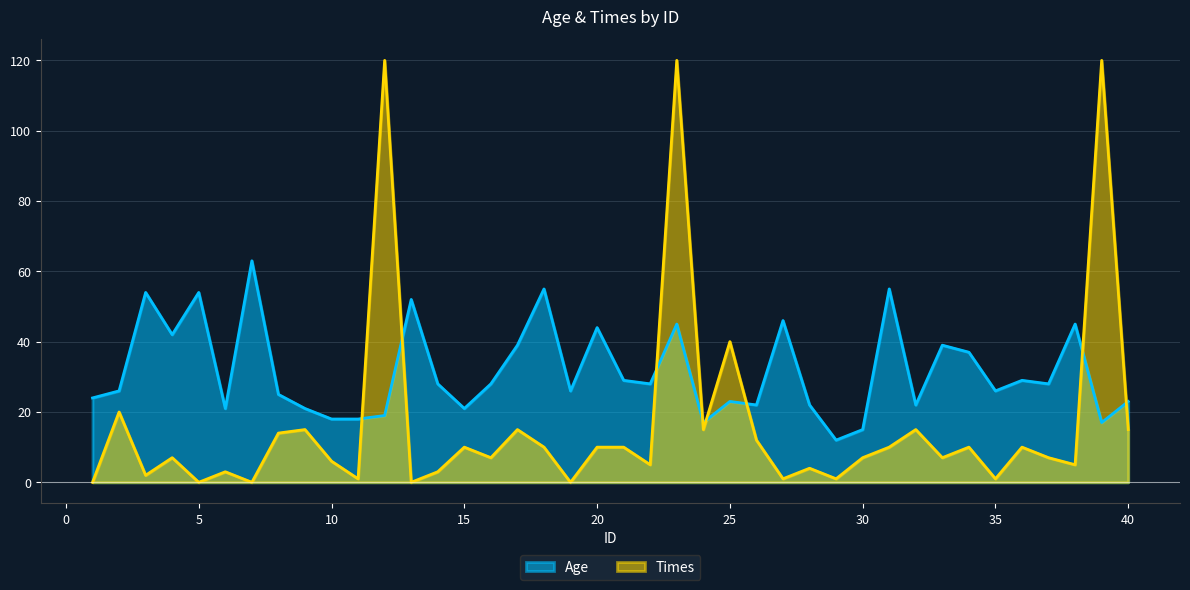

What is the sum of the values at 21 and 27?

75